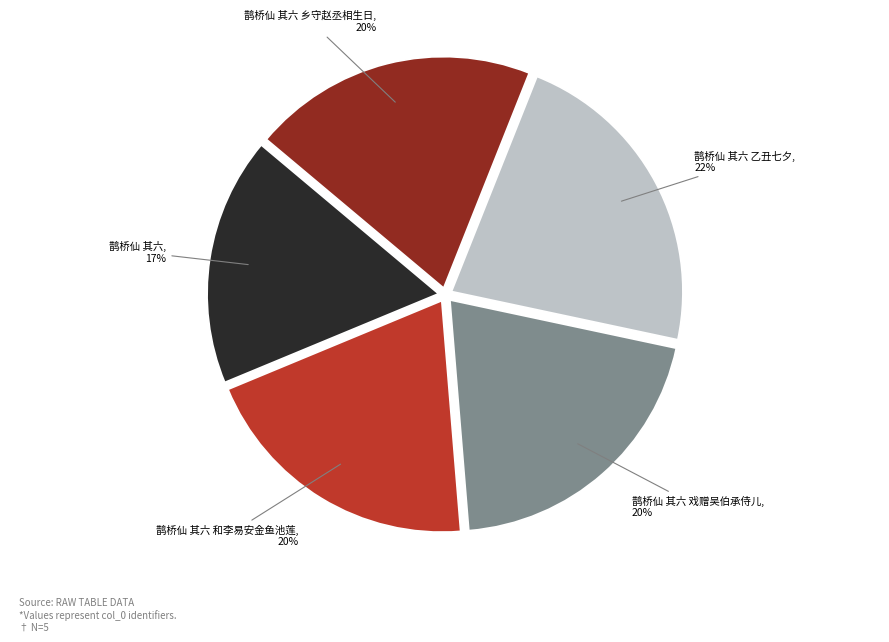

To the nearest percent, what is the combined percentage of 鹊桥仙 其六 乙丑七夕, 22% and 鹊桥仙 其六 和李易安金鱼池莲, 20%?

42%